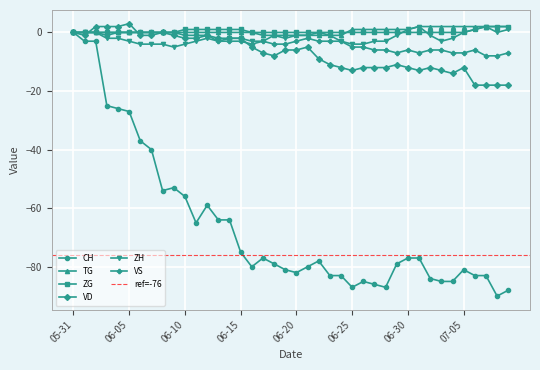

At which category does CH reach its first local valley?

2020-06-08